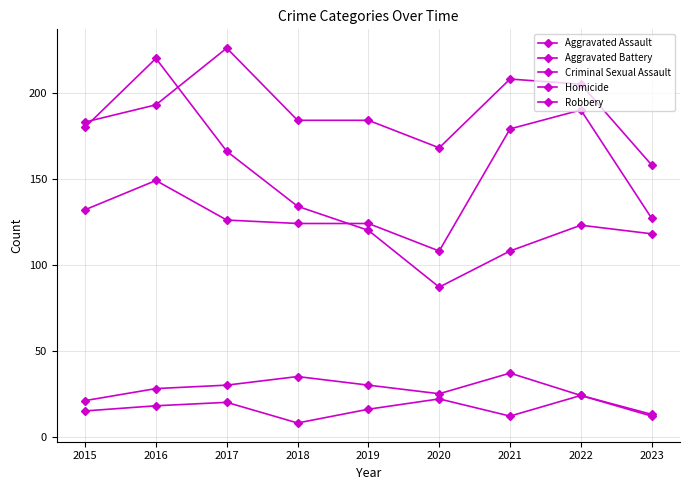

At 2022, list the series in order from smallest to largest.

Criminal Sexual Assault, Homicide, Robbery, Aggravated Assault, Aggravated Battery